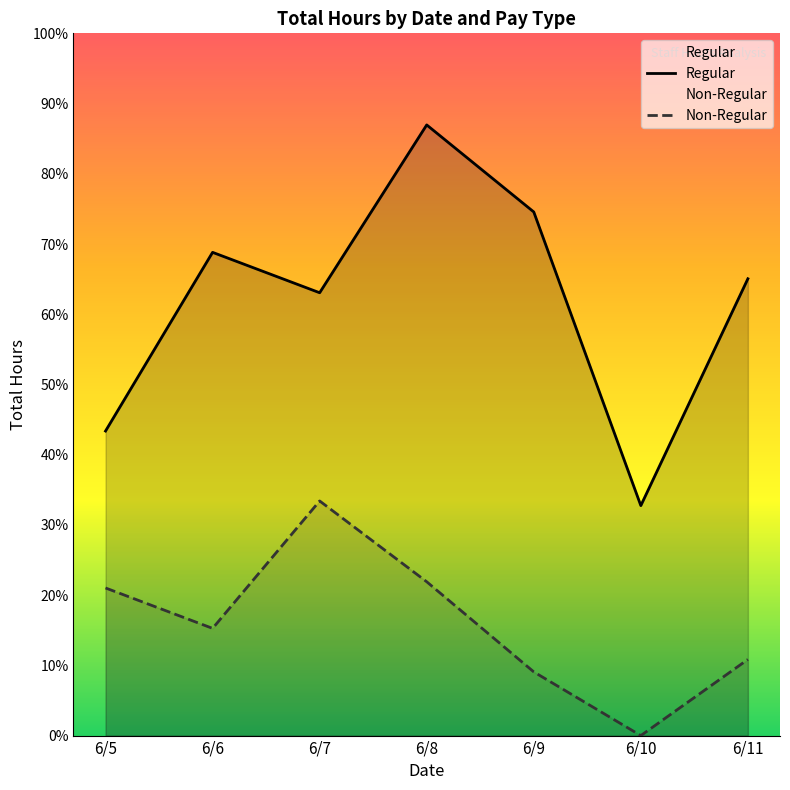

Is the value of Non-Regular at 6/11 greater than the value of Regular at 6/8?

No